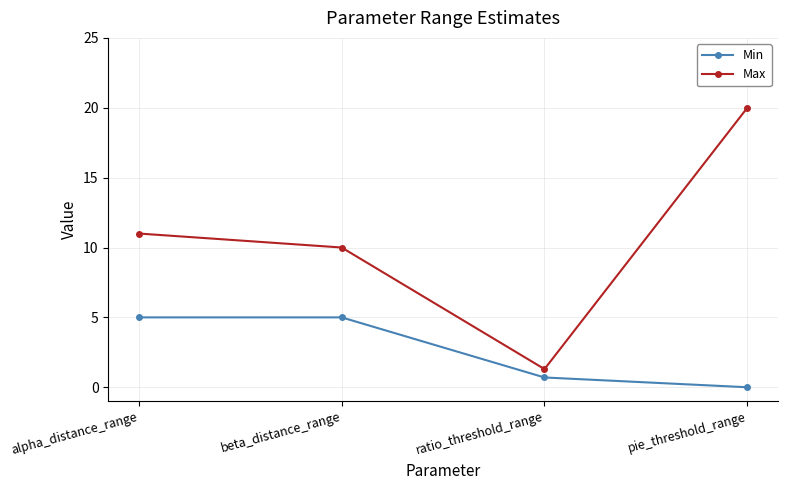

True or false: Min and Max intersect in this chart.

False